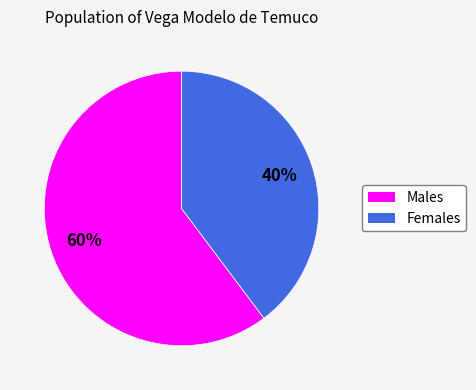

Is there a majority slice in this chart?

Yes